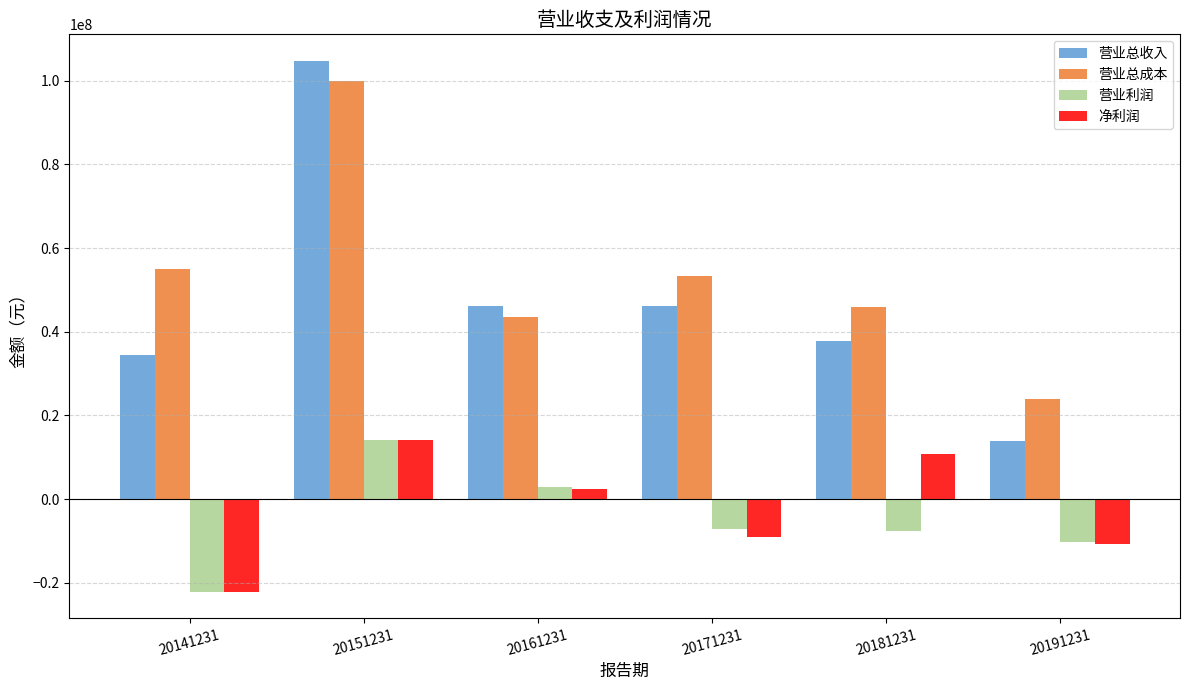

Which series changed the most between 20171231 and 20181231?

净利润